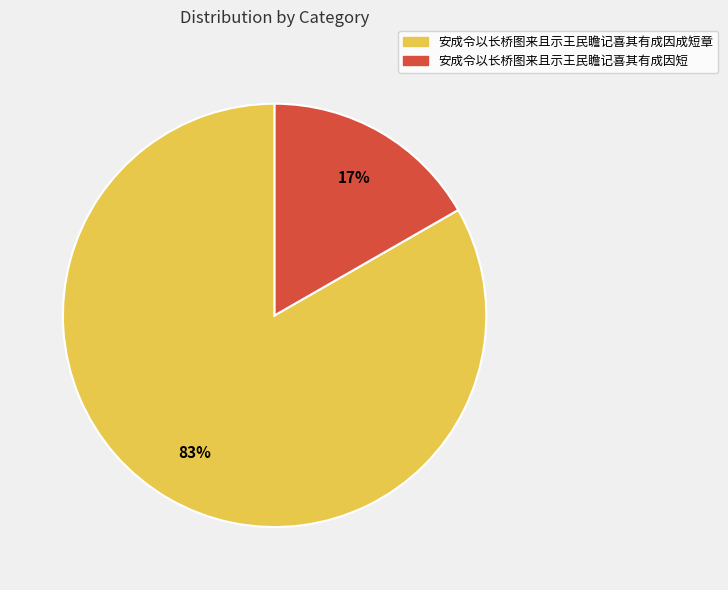

Is there any slice that represents more than half of the pie?

Yes